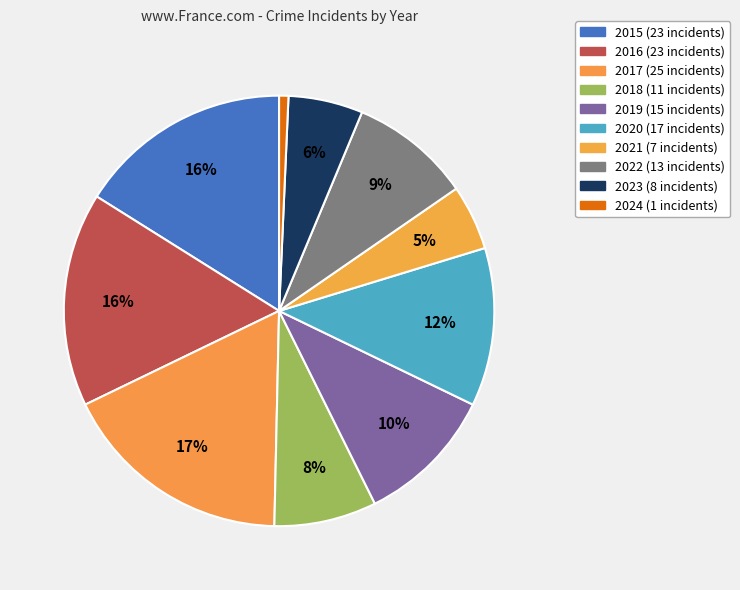

Which slice is the smallest?

2024